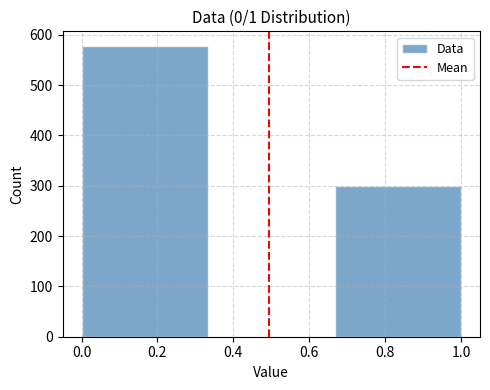

Reading left to right, list every bar in this chart as the range it spans on the x-axis followed by its height. Neither the bar edges nor the heights are printed on the chart, so give them approximately, as read against the axes.

0.00 to 0.34: 580
0.34 to 0.66: 0
0.66 to 1.00: 300